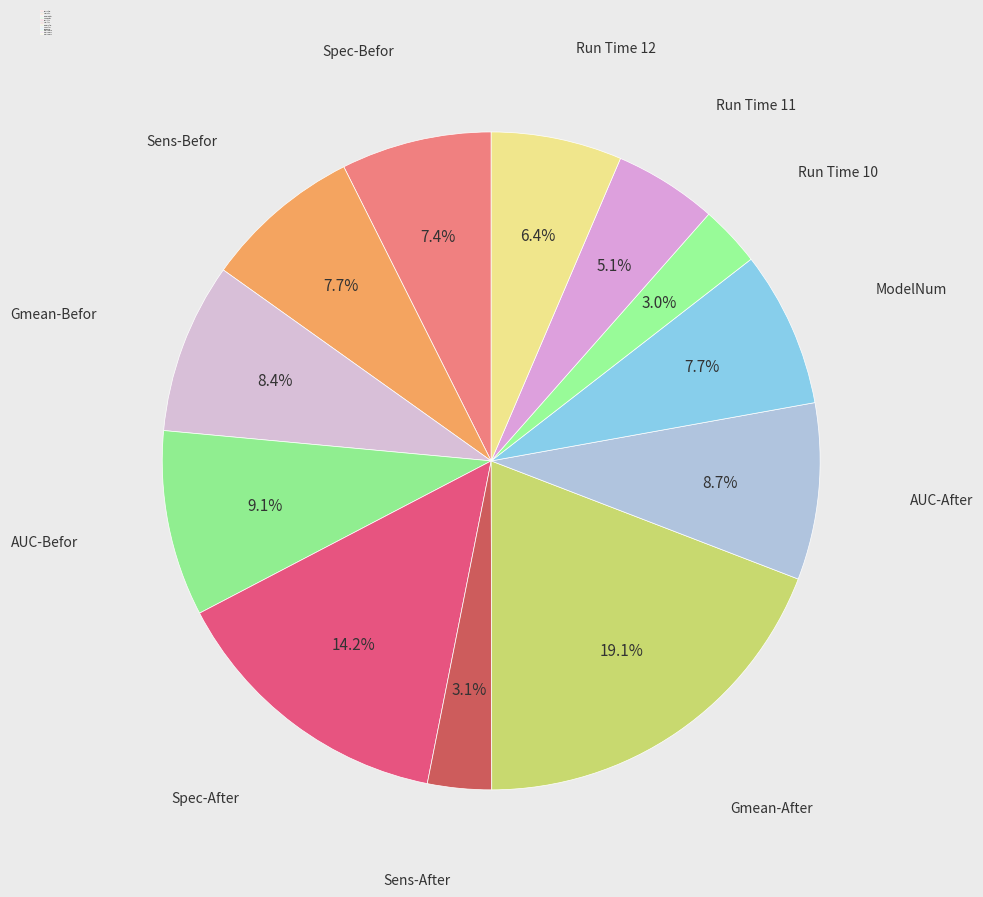

Count the number of slices in the pie.

12